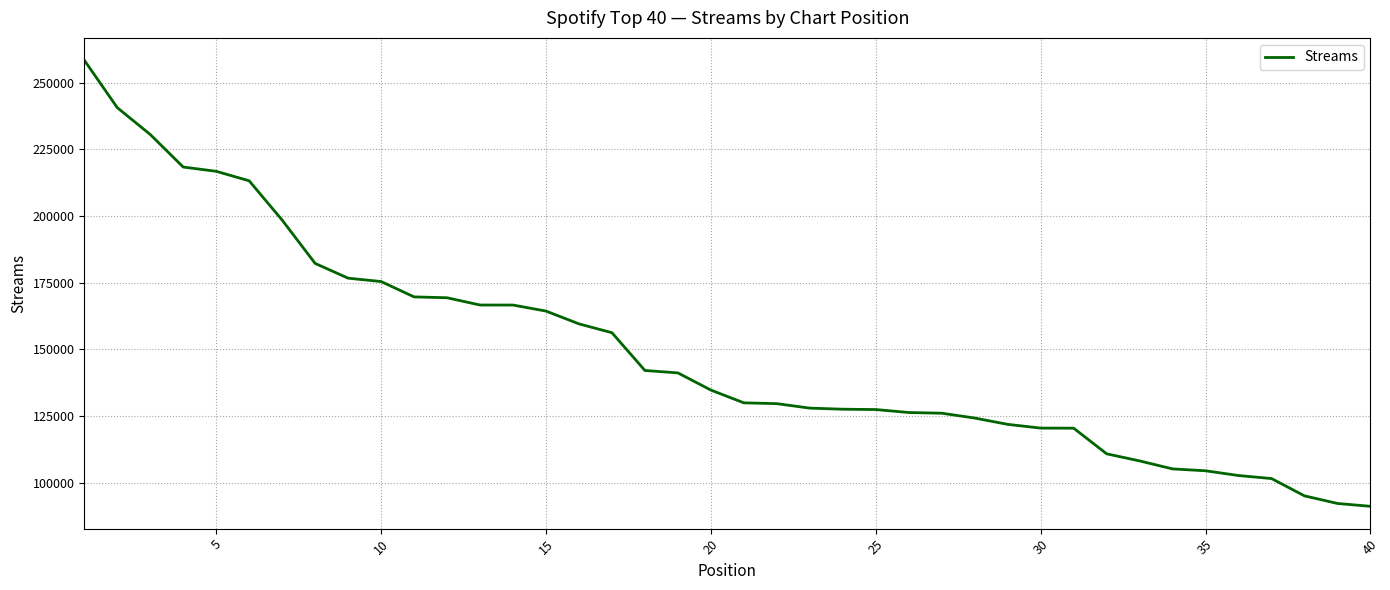

What is the maximum value shown in the chart?

258477